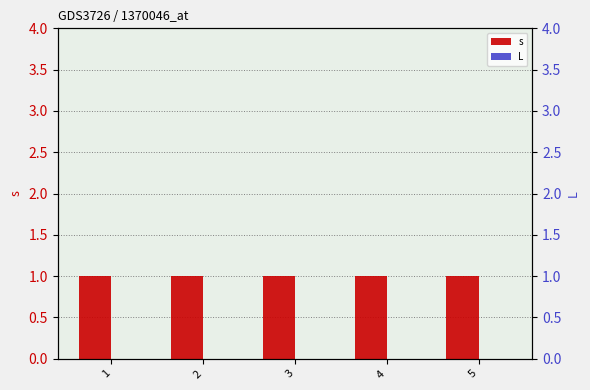

Reading left to right, list all the values displayed in this chart.

s: 1	1	1	1	1
L: 0	0	0	0	0